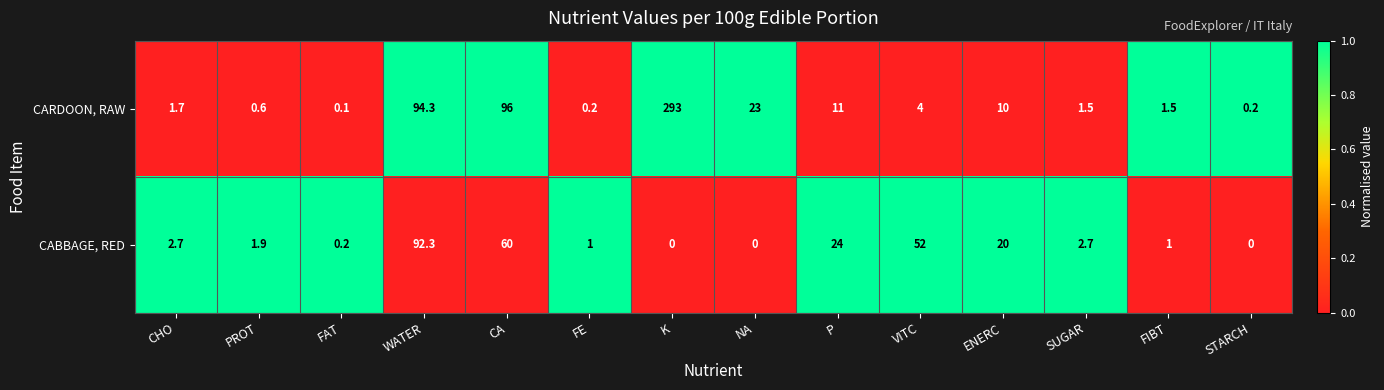

List the series in order of their peak value, highest first.

CARDOON, RAW, CABBAGE, RED